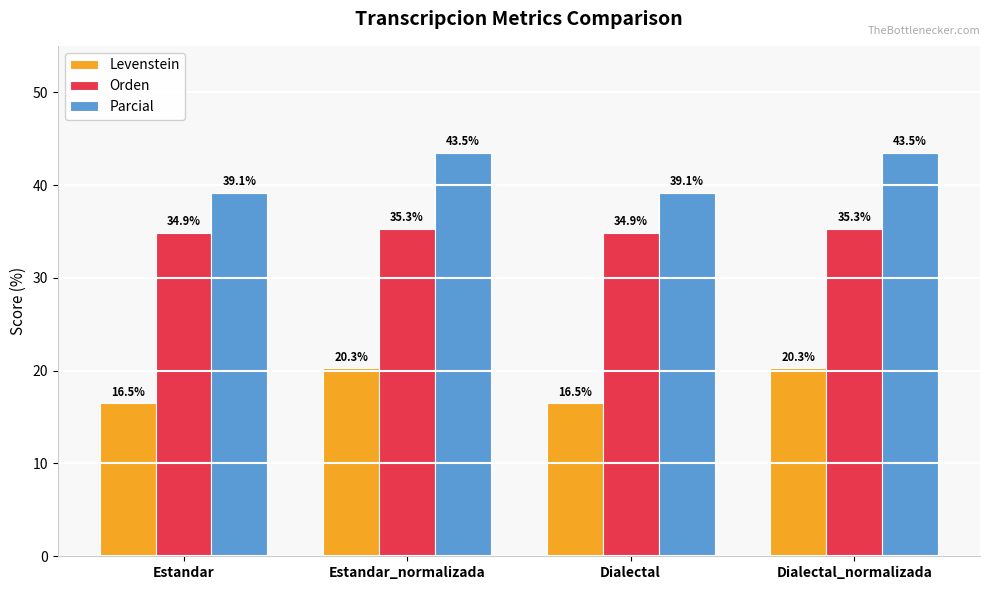

Rank the series by their average value, from highest to lowest.

Parcial, Orden, Levenstein